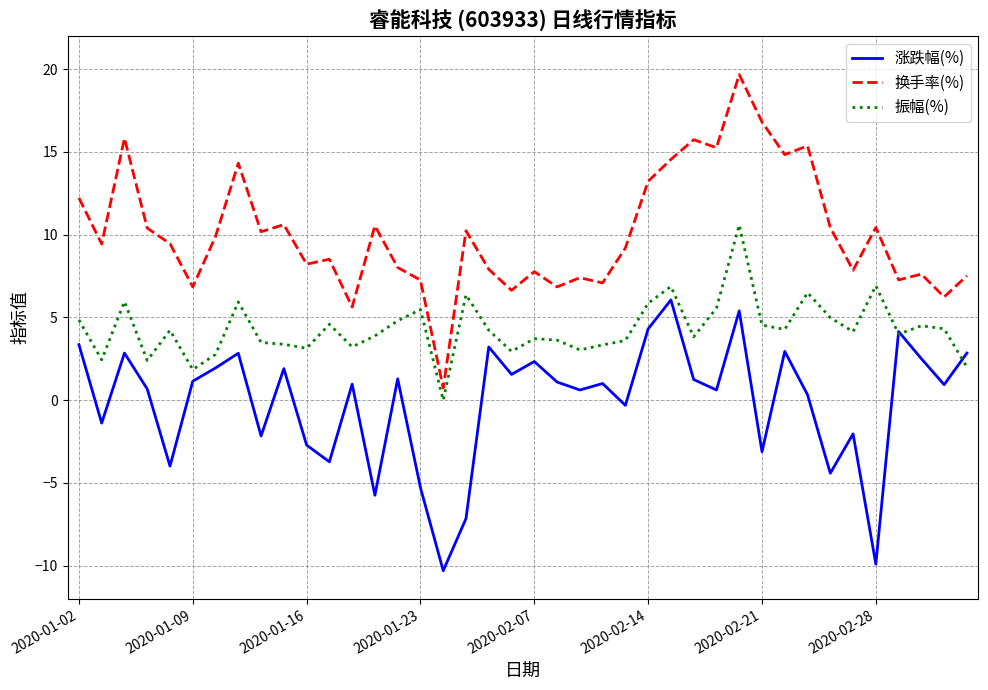

Which series has the widest spread of values?

换手率(%)